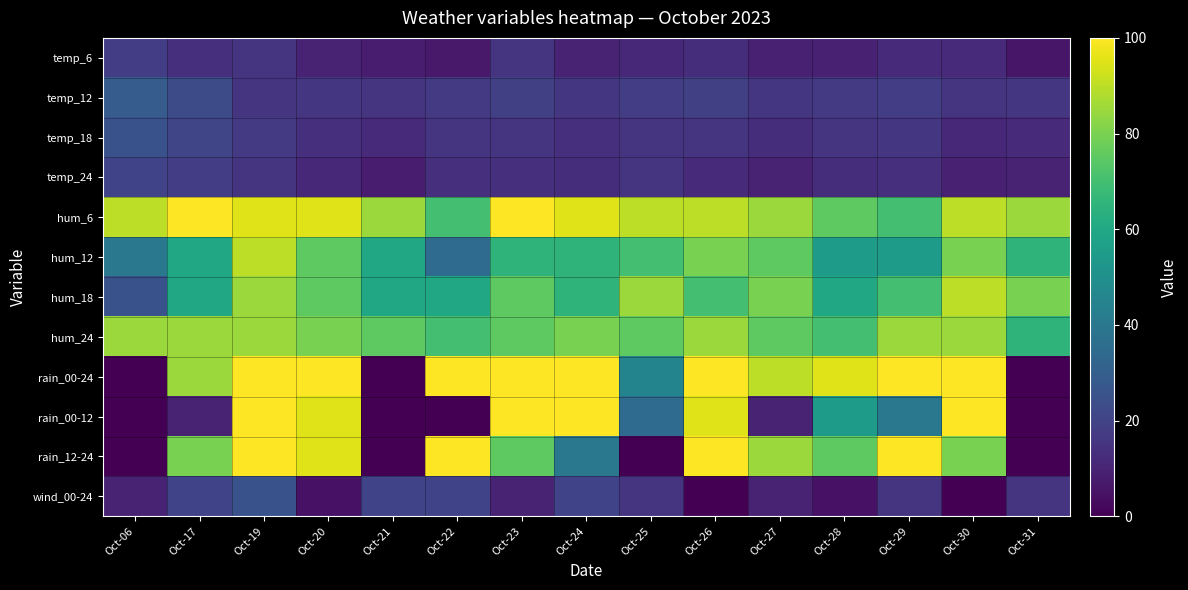

Reading right to left, transcribe all the data shown in this chart.

temp_6: Oct-31=6	Oct-30=12	Oct-29=12	Oct-28=9	Oct-27=9	Oct-26=13	Oct-25=11	Oct-24=10	Oct-23=15	Oct-22=7	Oct-21=8	Oct-20=10	Oct-19=15	Oct-17=14	Oct-06=18
temp_12: Oct-31=16	Oct-30=15	Oct-29=18	Oct-28=17	Oct-27=16	Oct-26=19	Oct-25=18	Oct-24=16	Oct-23=19	Oct-22=17	Oct-21=15	Oct-20=16	Oct-19=15	Oct-17=23	Oct-06=29
temp_18: Oct-31=12	Oct-30=11	Oct-29=16	Oct-28=15	Oct-27=13	Oct-26=15	Oct-25=15	Oct-24=14	Oct-23=15	Oct-22=15	Oct-21=12	Oct-20=14	Oct-19=17	Oct-17=21	Oct-06=25
temp_24: Oct-31=10	Oct-30=9	Oct-29=14	Oct-28=13	Oct-27=10	Oct-26=12	Oct-25=15	Oct-24=13	Oct-23=14	Oct-22=14	Oct-21=8	Oct-20=11	Oct-19=15	Oct-17=18	Oct-06=20
hum_6: Oct-31=85	Oct-30=90	Oct-29=70	Oct-28=75	Oct-27=85	Oct-26=90	Oct-25=90	Oct-24=95	Oct-23=100	Oct-22=70	Oct-21=85	Oct-20=95	Oct-19=95	Oct-17=100	Oct-06=90
hum_12: Oct-31=65	Oct-30=80	Oct-29=55	Oct-28=55	Oct-27=75	Oct-26=80	Oct-25=70	Oct-24=65	Oct-23=65	Oct-22=35	Oct-21=60	Oct-20=75	Oct-19=90	Oct-17=60	Oct-06=40
hum_18: Oct-31=80	Oct-30=90	Oct-29=70	Oct-28=60	Oct-27=80	Oct-26=70	Oct-25=85	Oct-24=65	Oct-23=75	Oct-22=60	Oct-21=60	Oct-20=75	Oct-19=85	Oct-17=60	Oct-06=25
hum_24: Oct-31=65	Oct-30=85	Oct-29=85	Oct-28=70	Oct-27=75	Oct-26=85	Oct-25=75	Oct-24=80	Oct-23=75	Oct-22=70	Oct-21=75	Oct-20=80	Oct-19=85	Oct-17=85	Oct-06=85
rain_00-24: Oct-31=0	Oct-30=100	Oct-29=100	Oct-28=95	Oct-27=90	Oct-26=100	Oct-25=45	Oct-24=100	Oct-23=100	Oct-22=100	Oct-21=0	Oct-20=100	Oct-19=100	Oct-17=85	Oct-06=0
rain_00-12: Oct-31=0	Oct-30=100	Oct-29=40	Oct-28=55	Oct-27=10	Oct-26=95	Oct-25=35	Oct-24=100	Oct-23=100	Oct-22=0	Oct-21=0	Oct-20=95	Oct-19=100	Oct-17=10	Oct-06=0
rain_12-24: Oct-31=0	Oct-30=80	Oct-29=100	Oct-28=75	Oct-27=85	Oct-26=100	Oct-25=0	Oct-24=40	Oct-23=75	Oct-22=100	Oct-21=0	Oct-20=95	Oct-19=100	Oct-17=80	Oct-06=0
wind_00-24: Oct-31=15	Oct-30=0	Oct-29=15	Oct-28=5	Oct-27=10	Oct-26=0	Oct-25=15	Oct-24=20	Oct-23=10	Oct-22=20	Oct-21=20	Oct-20=5	Oct-19=25	Oct-17=20	Oct-06=10